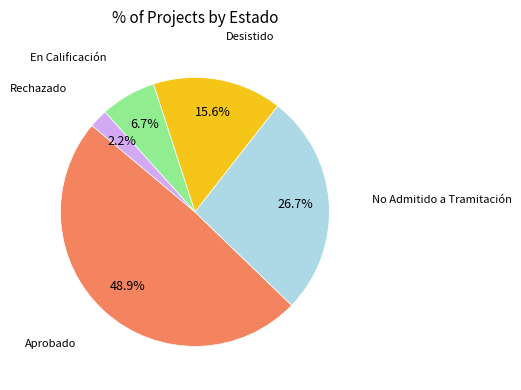

Does any single category account for the majority?

No